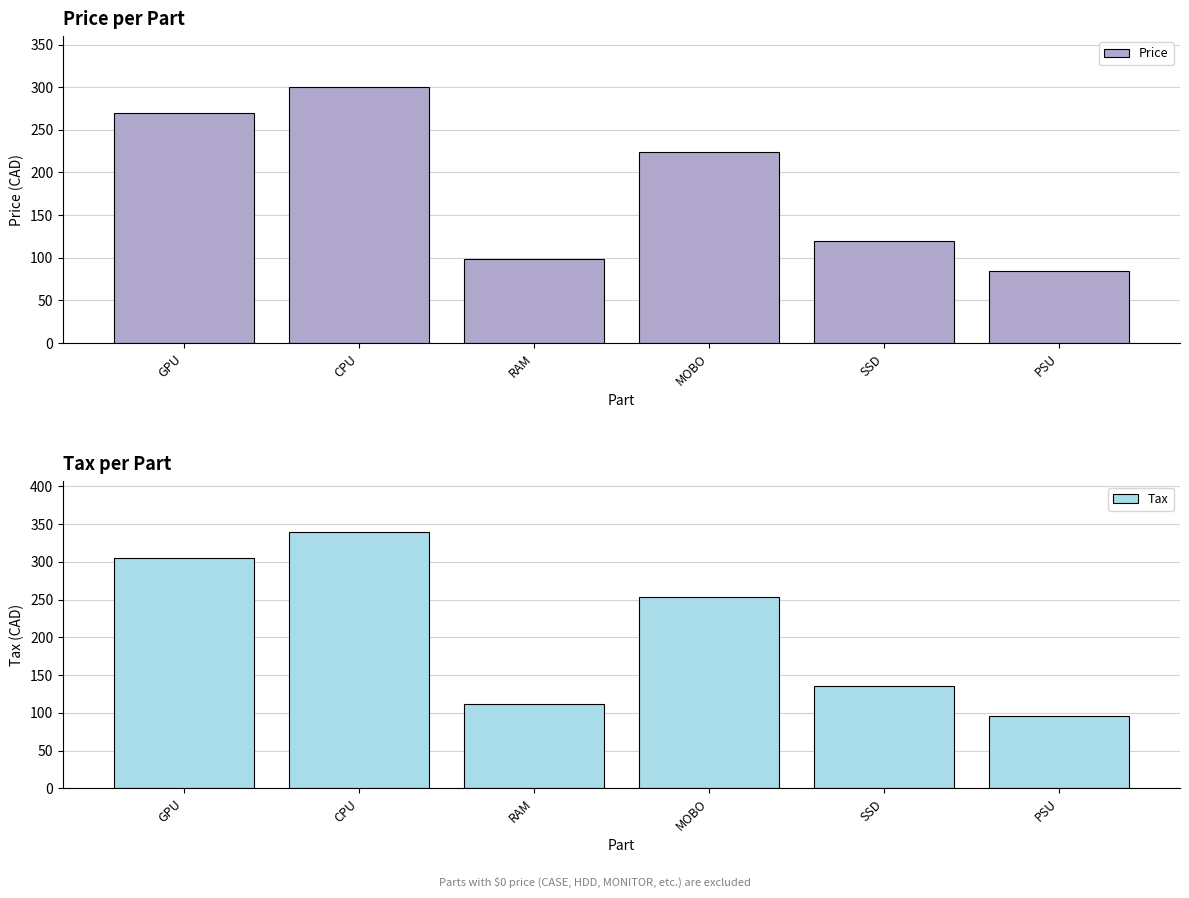

What are all the series names shown in the legend?

Price, Tax